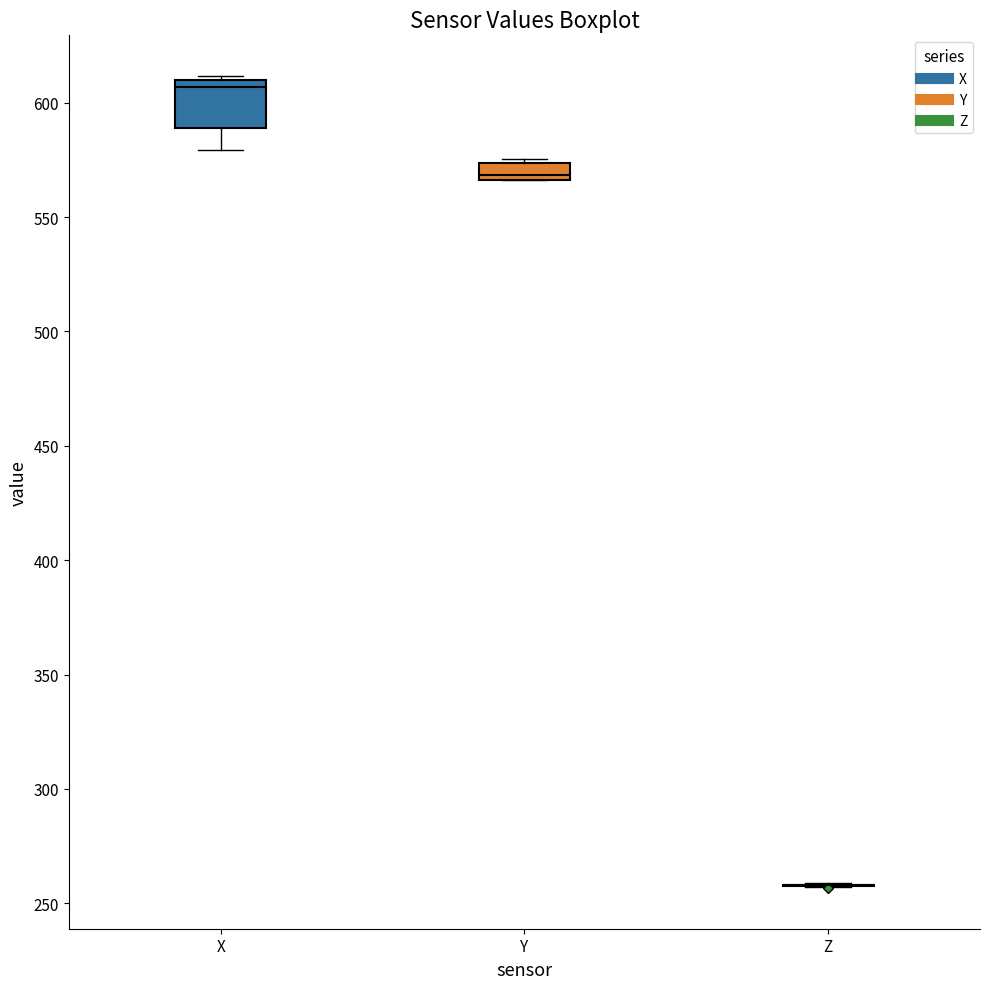

Reading left to right, transcribe this box plot: for each box, give where its median line is, the range the box spans, and where its two whiskers end, as read against the y-axis. The values are not printed on the chart, so give them approximately, as read against the axis.

X: median 605, box 590 to 610, whiskers 580 to 610 (just above the box's upper edge)
Y: median 570, box 565 to 575, whiskers 565 to 575
Z: box collapsed to a line at 260, whiskers 255 to 260